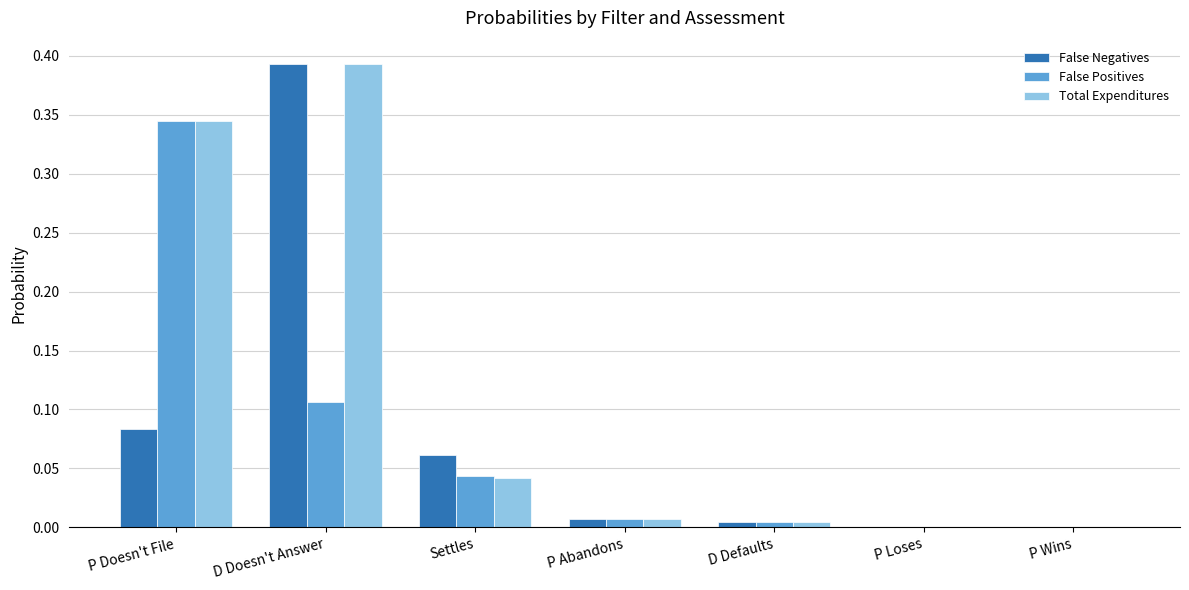

What is the sum of all False Positives values?

0.5